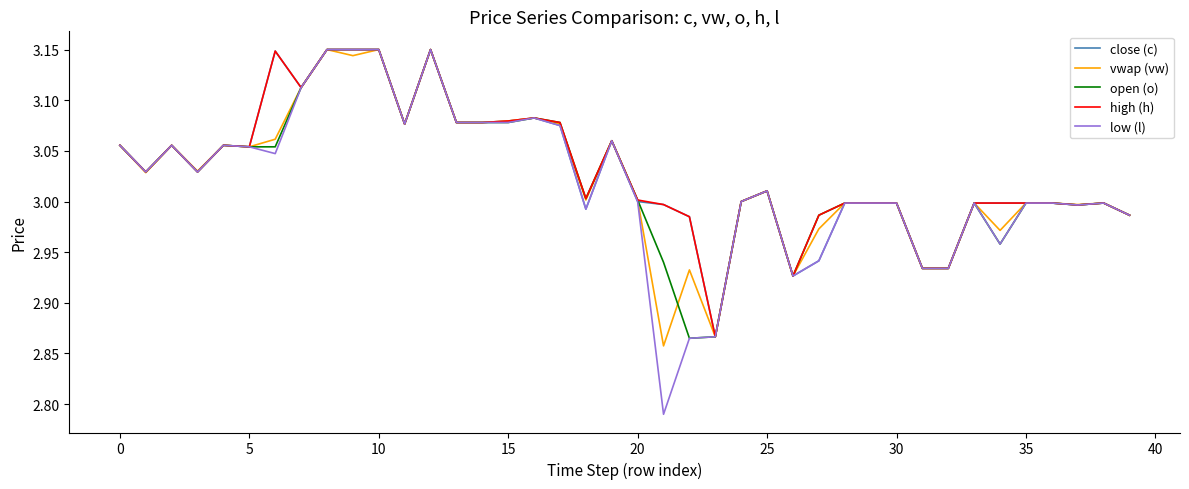

Which series has the widest spread of values?

low (l)